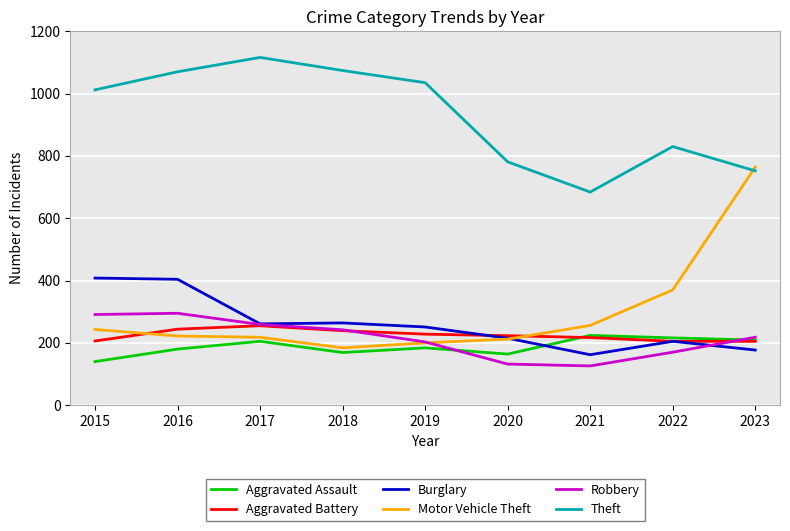

Is it true that Motor Vehicle Theft equals 121 at 2015?

False